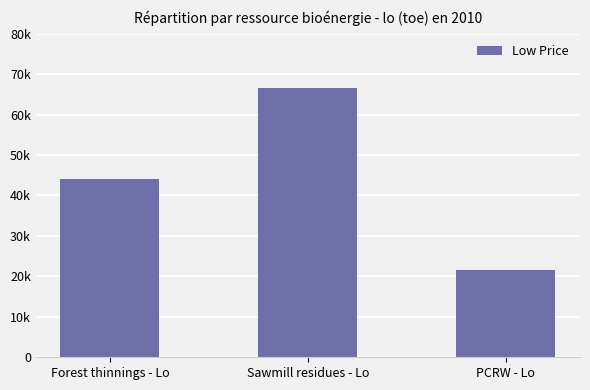

Are the bars horizontal?

No